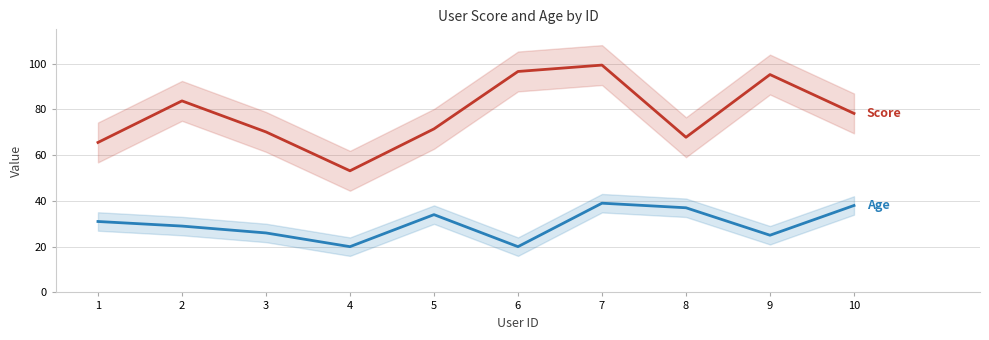

Rank the series by their maximum value, from lowest to highest.

Age, Score